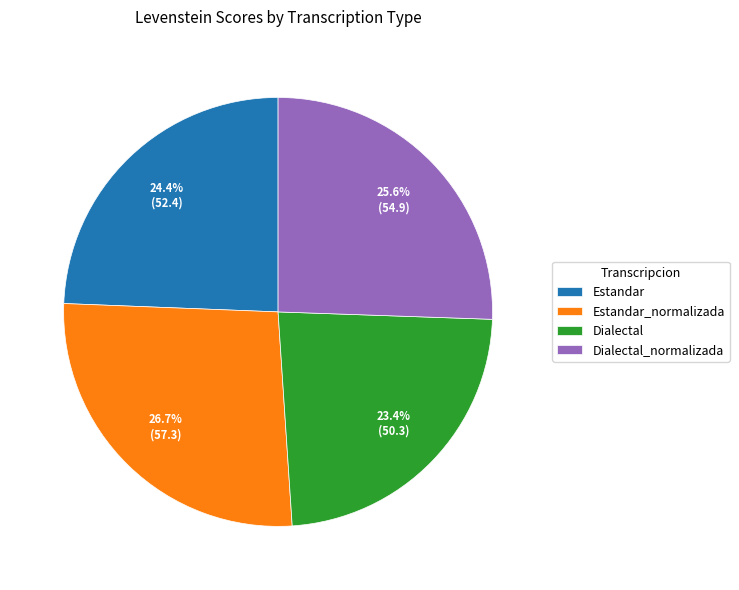

Is there a majority slice in this chart?

No